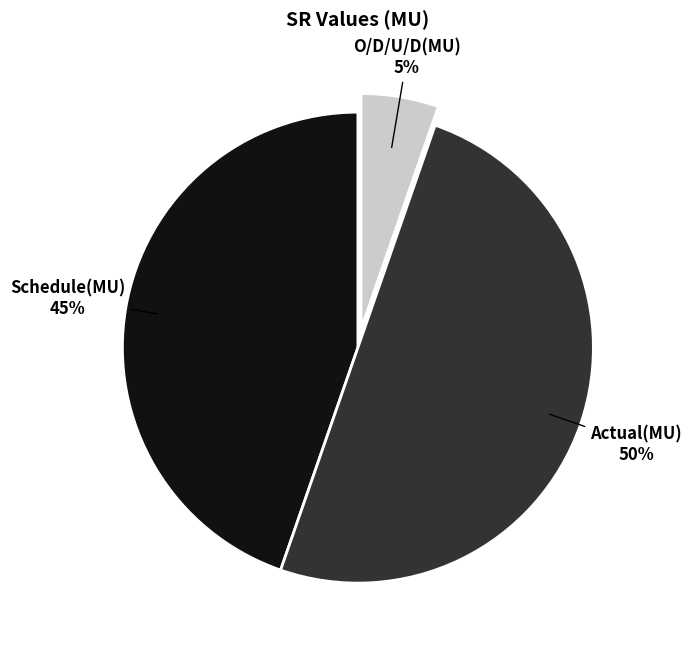

To the nearest percent, what is the difference between the Actual(MU) and Schedule(MU) slice percentages?

5%